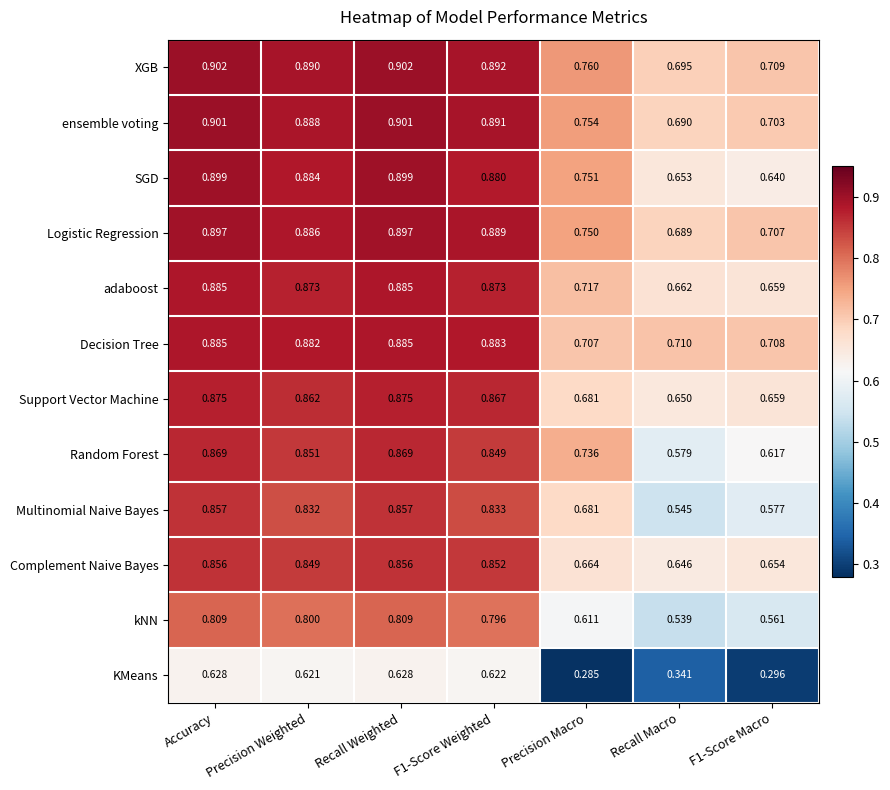

At which label is Decision Tree closest to 0?

Precision Macro